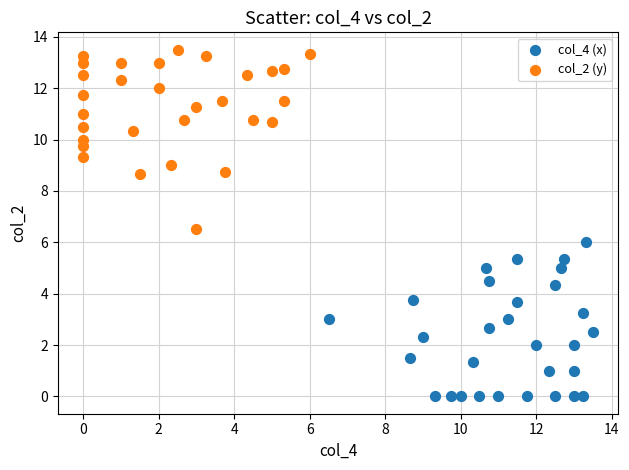

Which series reaches the maximum Y coordinate?

col_2 (y)